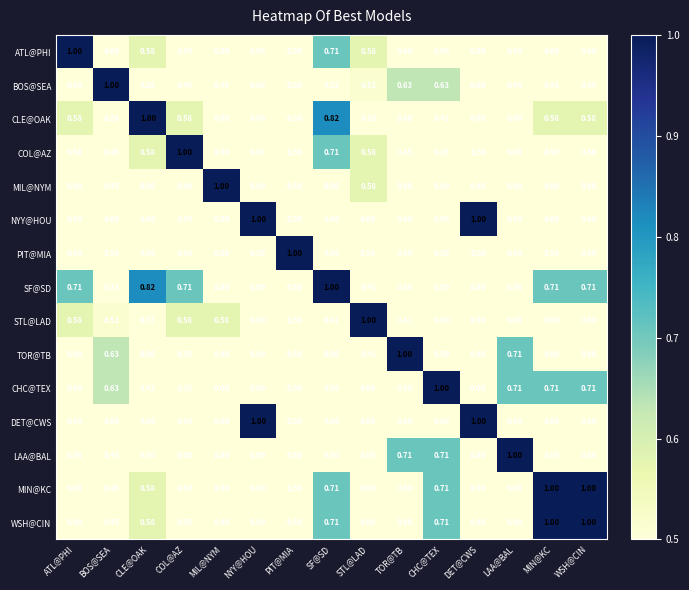

Is the value of ATL@PHI at WSH@CIN greater than the value of MIL@NYM at BOS@SEA?

No